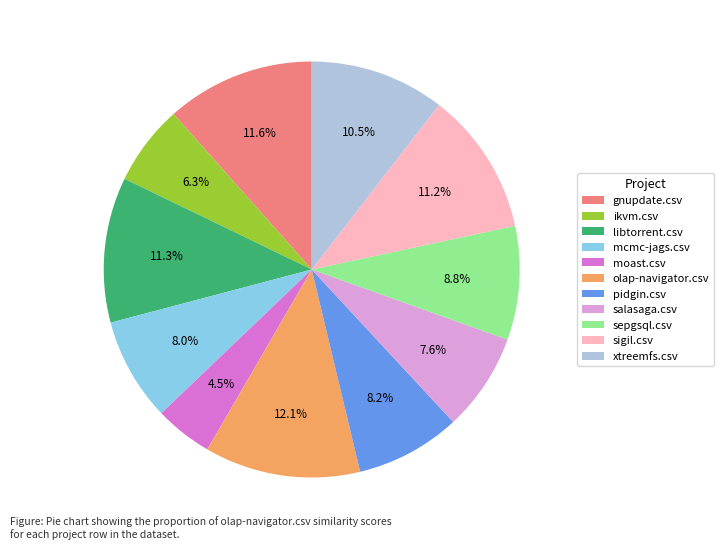

What percentage do sigil.csv and salasaga.csv together represent?

18.8%